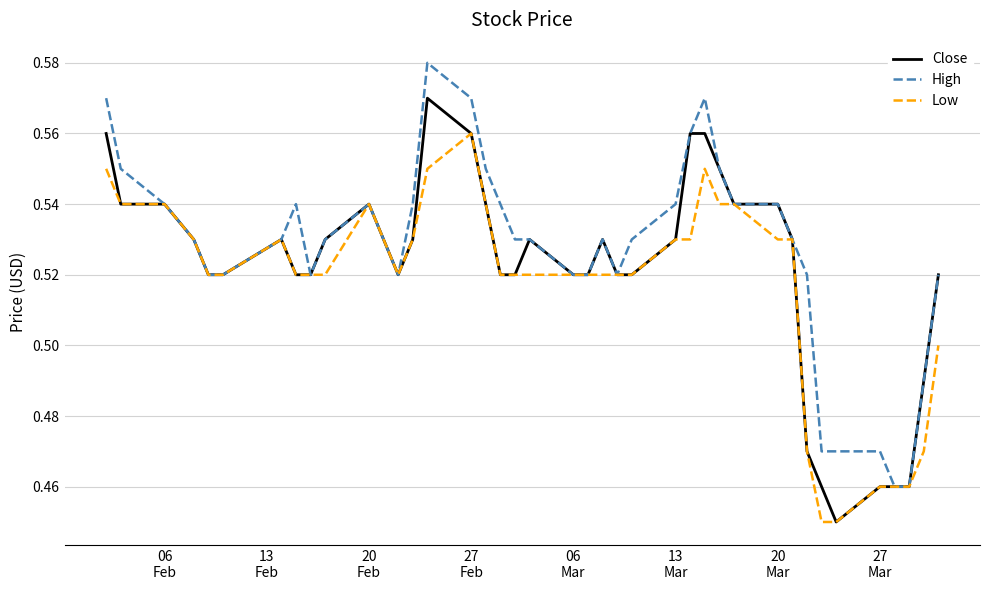

Rank the series by their maximum value, from highest to lowest.

High, Close, Low